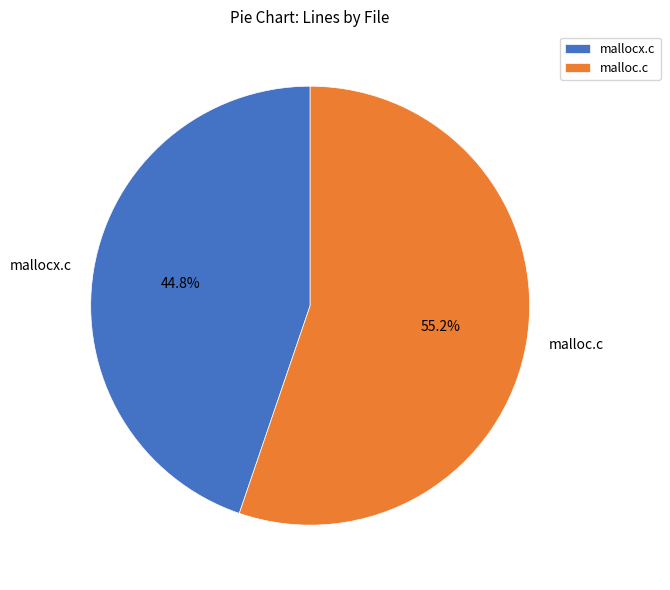

To the nearest percent, what percentage of the pie is mallocx.c?

45%